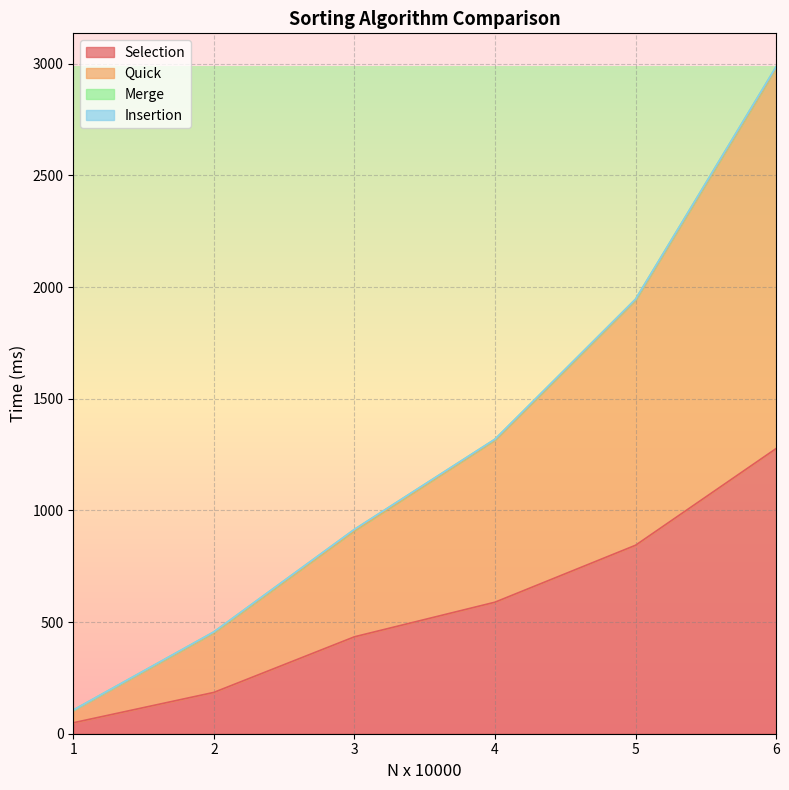

What is the value of the Quick point at the 6th from the left?

2980